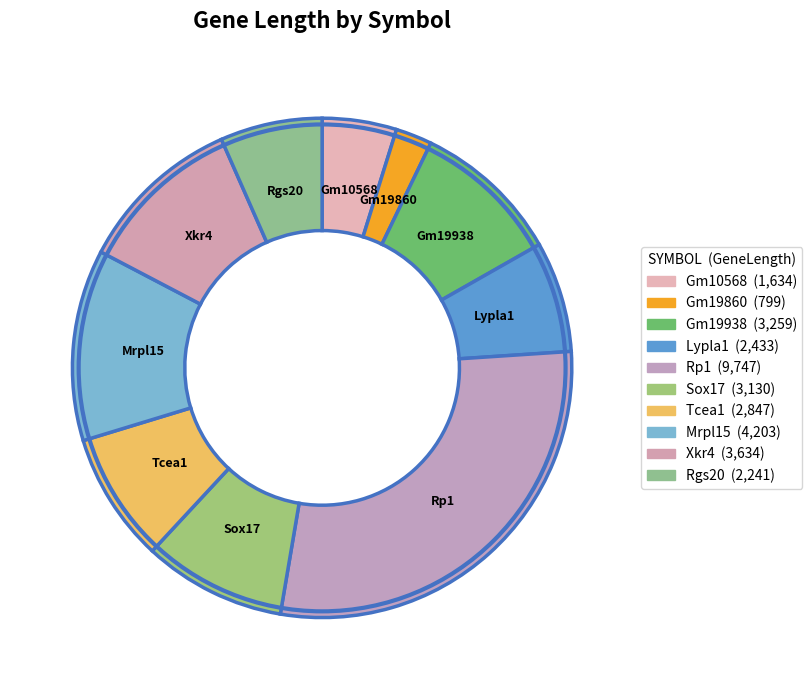

To the nearest percent, what is the combined percentage of Gm19860 and Sox17?

12%